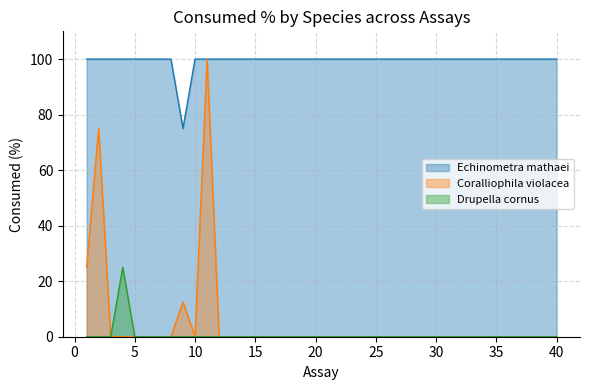

Does the chart have visible grid lines?

Yes